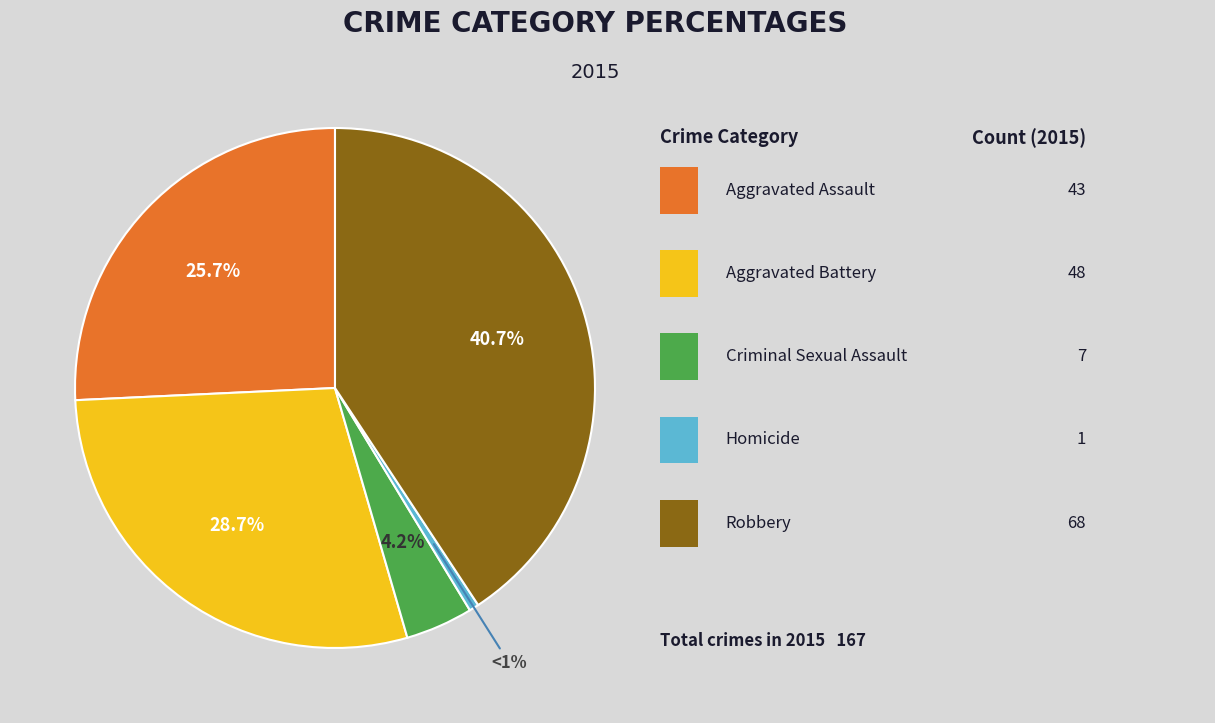

To the nearest percent, what is the average slice percentage?

20%